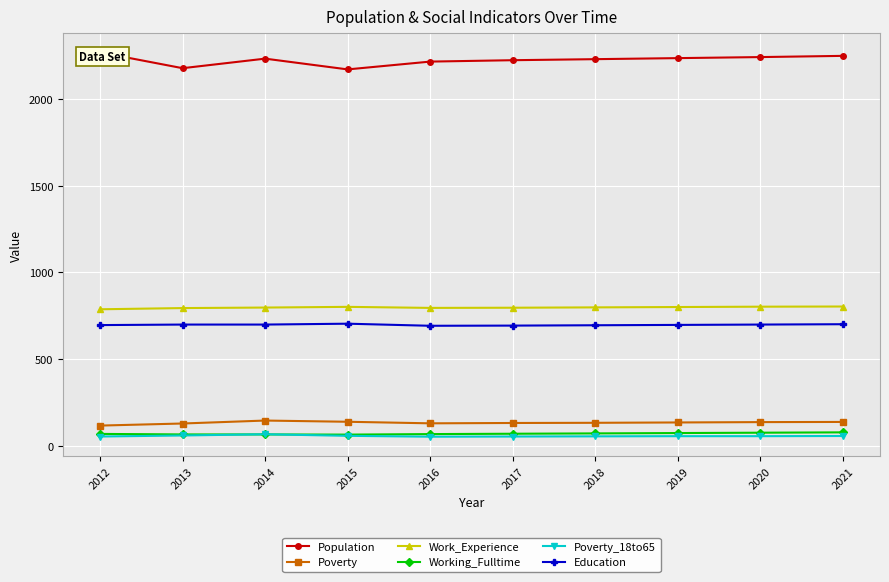

What is the maximum value for Work_Experience?

804